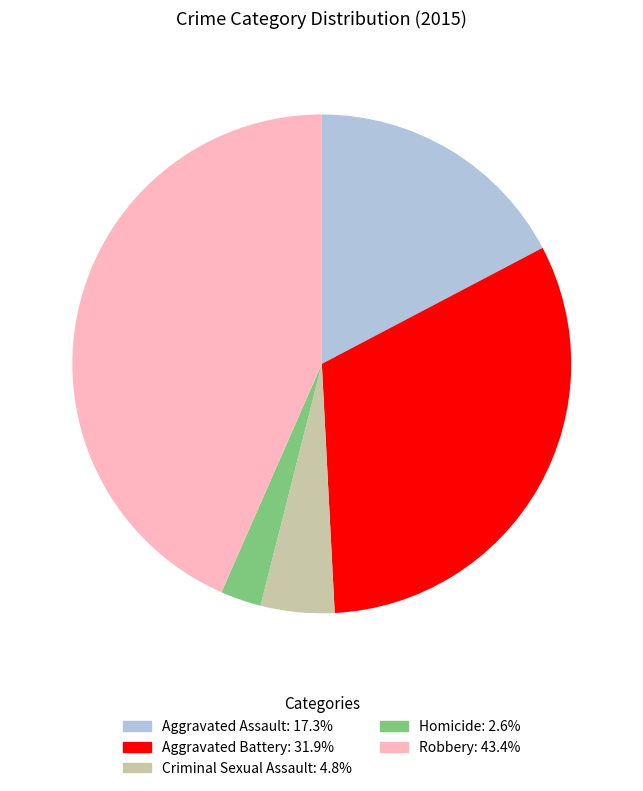

True or false: Robbery accounts for 51% of the total.

False